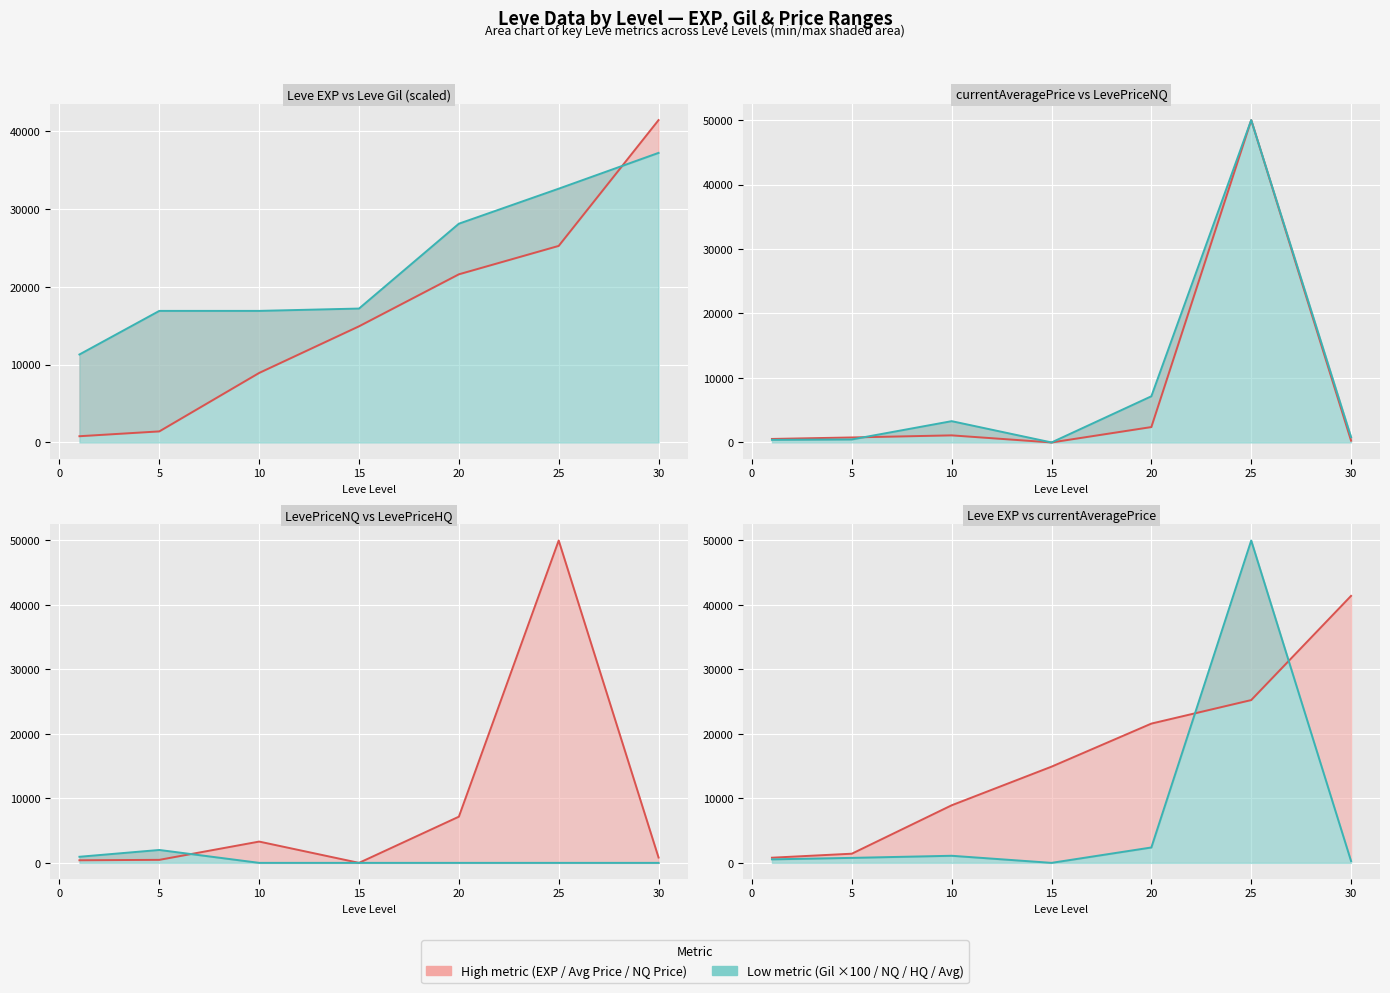

At how many categories does at least one series exceed 4181?

7